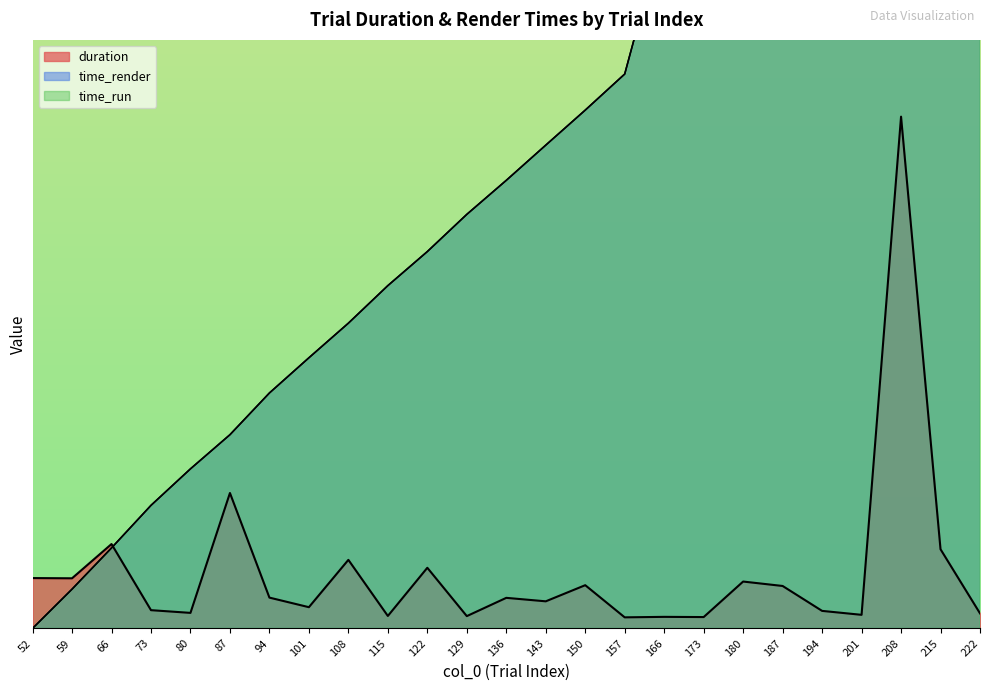

How many lines are shown in the chart?

3